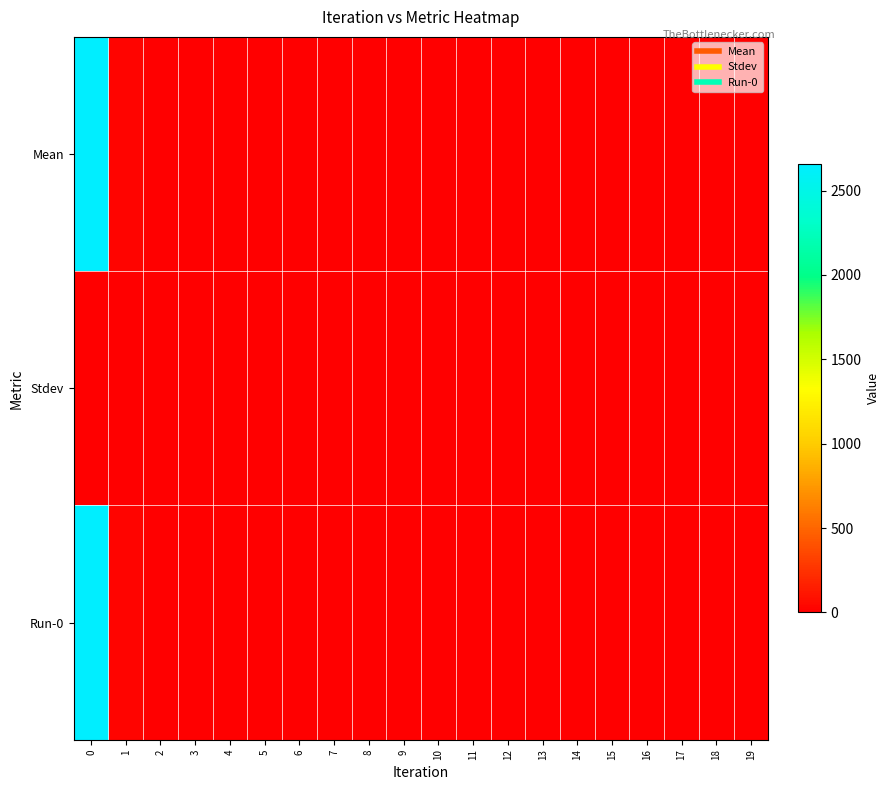

What is the greatest value displayed?

2656.5